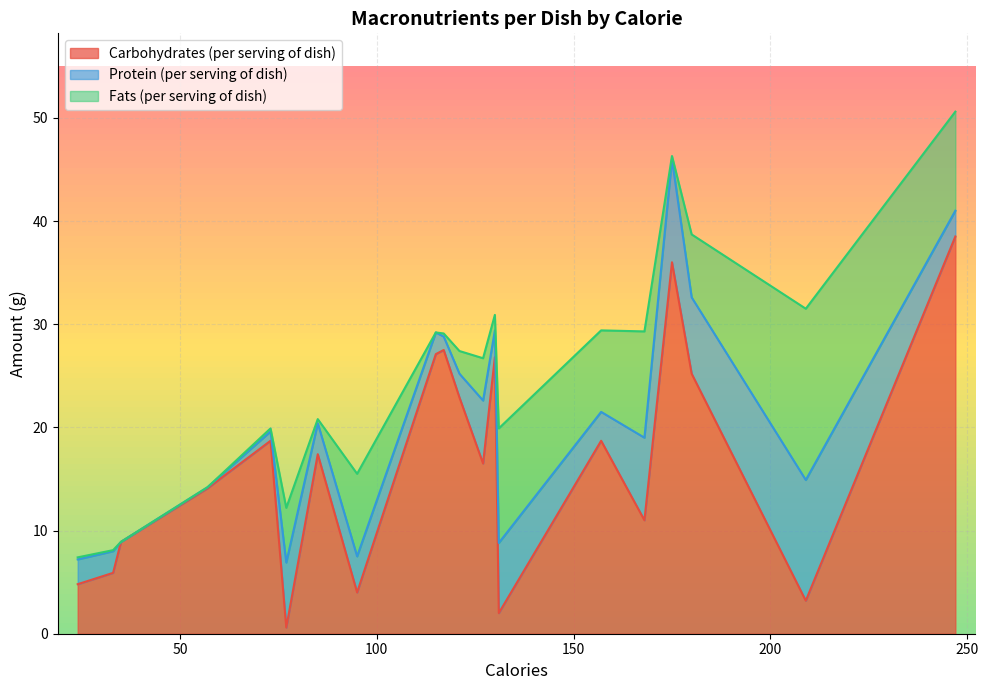

What is the difference between the highest and lowest values at Egg Omlette?

9.1